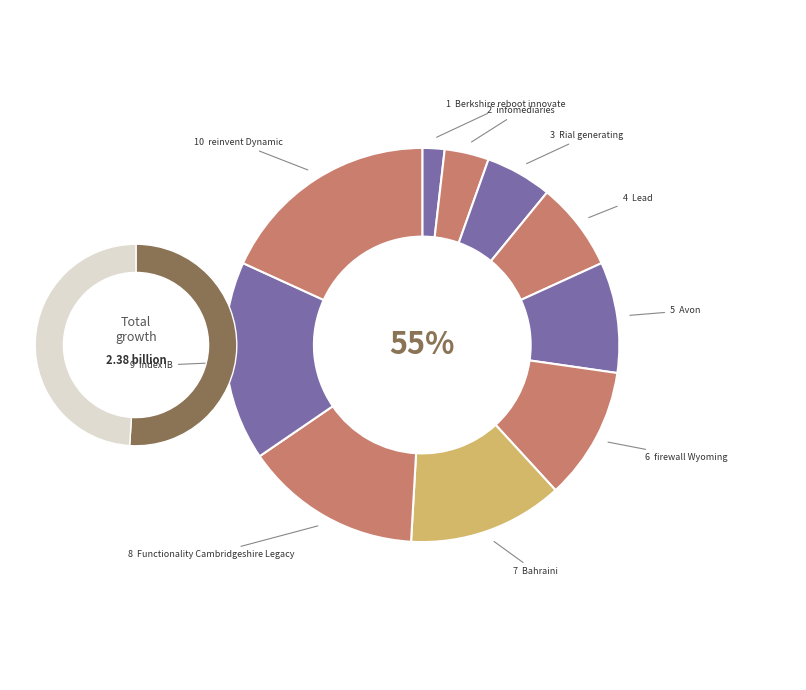

Does Avon represent more than half of the total?

No